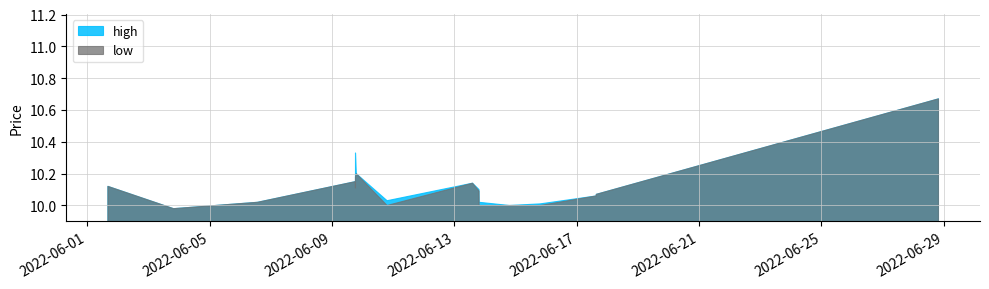

What is the approximate value of low at 2022-06-17 15:21:00?

10.1